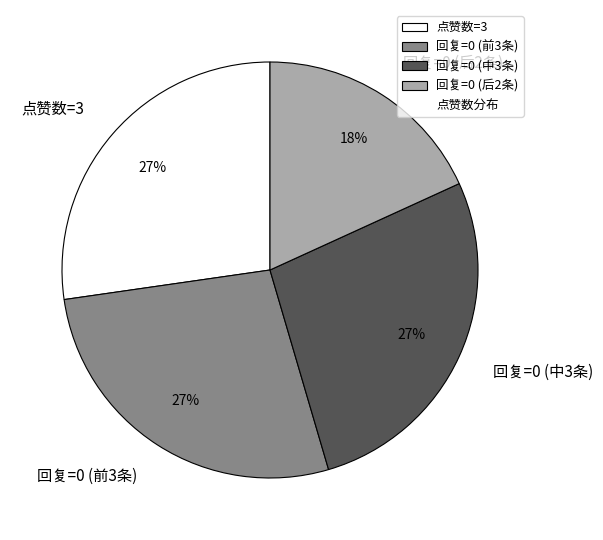

Between 回复=0 (中3条) and 回复=0 (后2条), which is larger?

回复=0 (中3条)